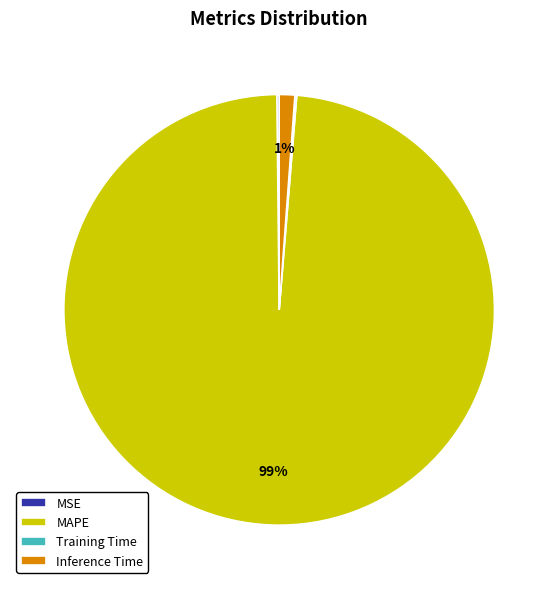

What percentage is the MAPE slice, to the nearest percent?

99%